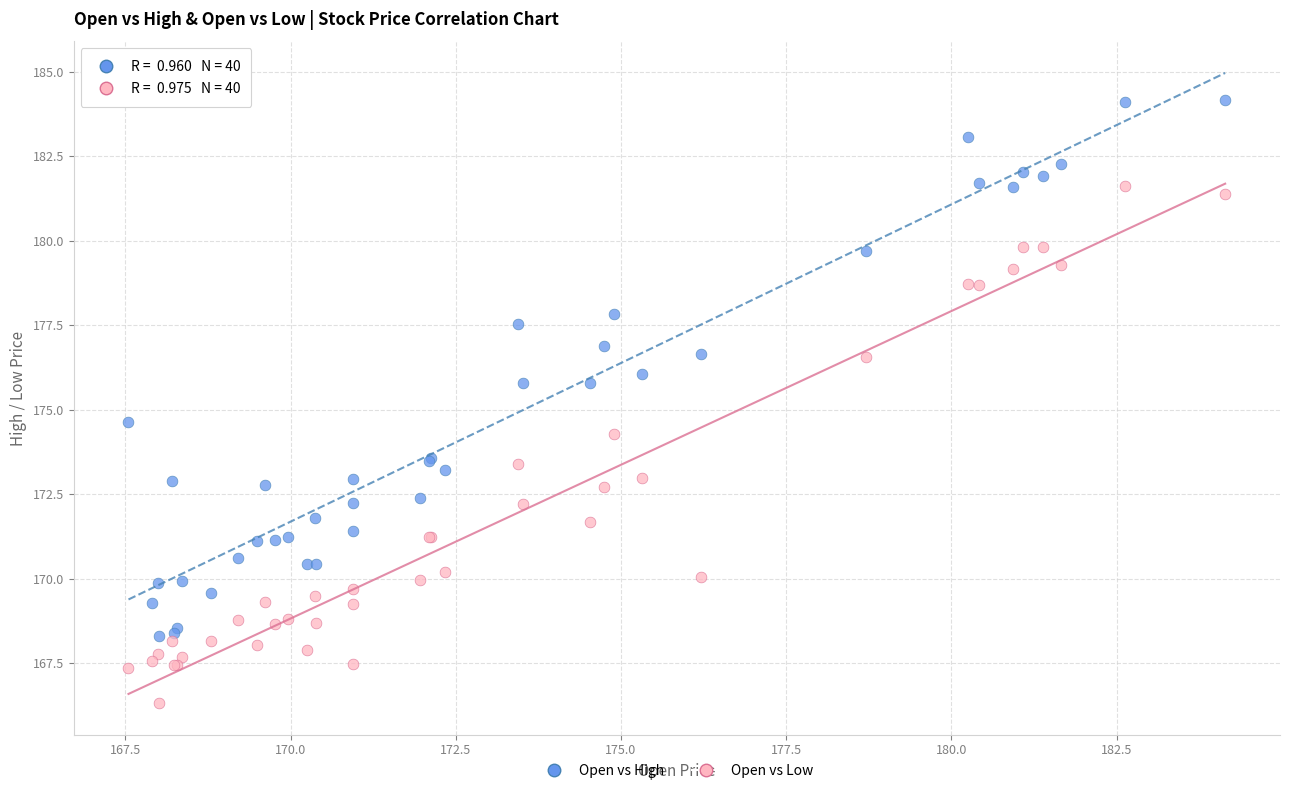

Which series has the largest Y range (max minus min)?

Open vs High